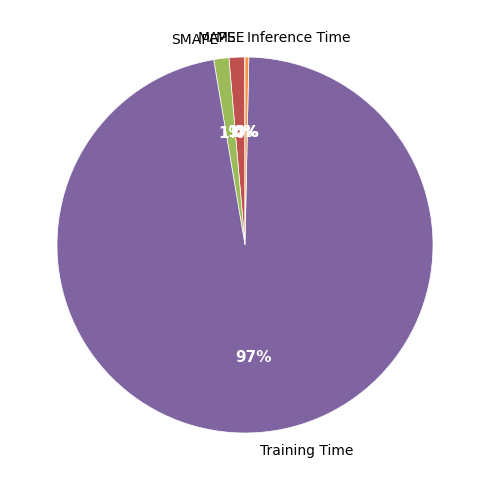

To the nearest percent, what is the average slice percentage?

20%